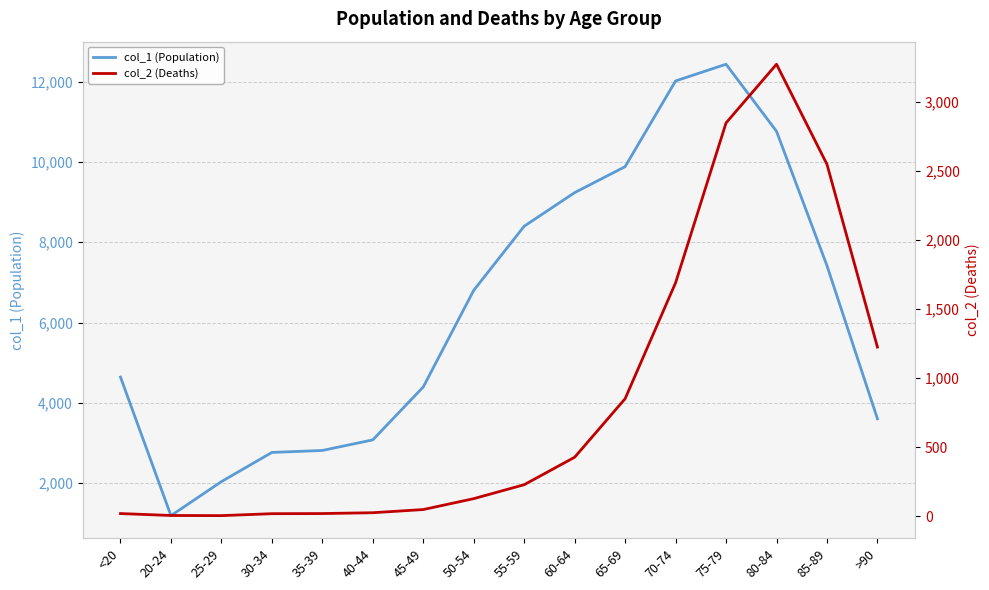

What is the value of the col_2 (Deaths) point at the 7th from the left?

47